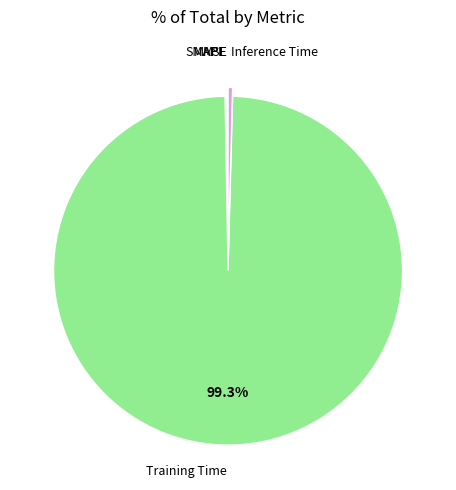

Is there a majority slice in this chart?

Yes